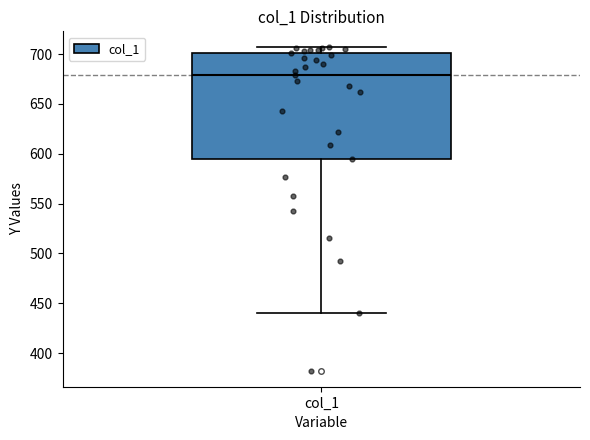

Read this box plot against the y-axis: the position of the median line, the range covered by the box, and the ends of both whiskers. The values are not printed on the chart, so give them approximately, as read against the axis.

median 680, box 595 to 700, whiskers 440 to 705